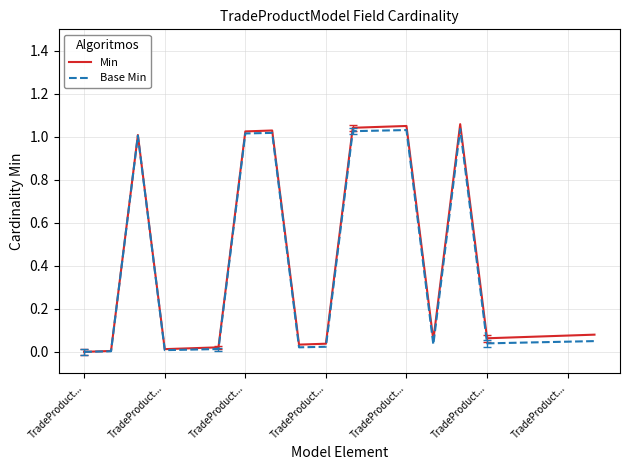

What are all the series names shown in the legend?

Min, Base Min